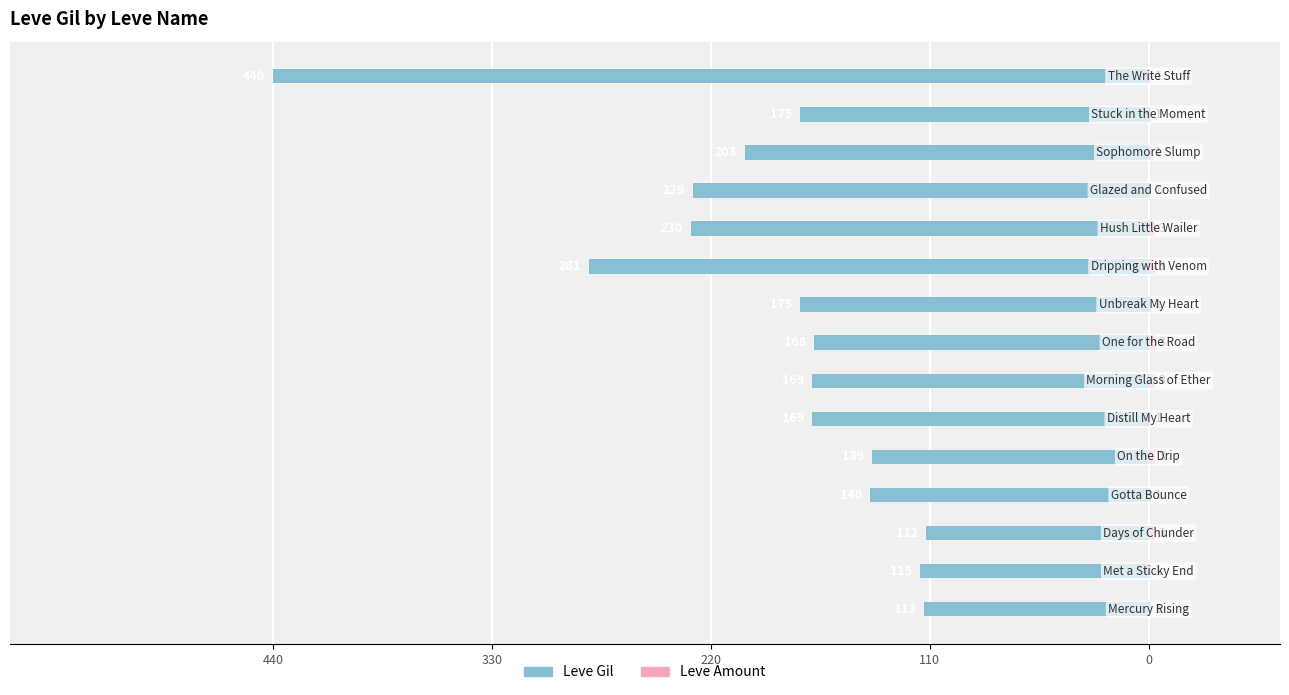

What is the spread (max minus min) of values at 330?

116